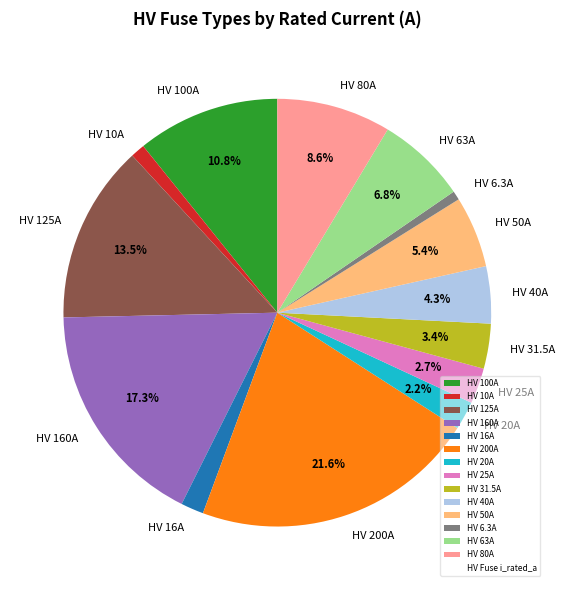

True or false: HV 16A accounts for 2% of the total.

True